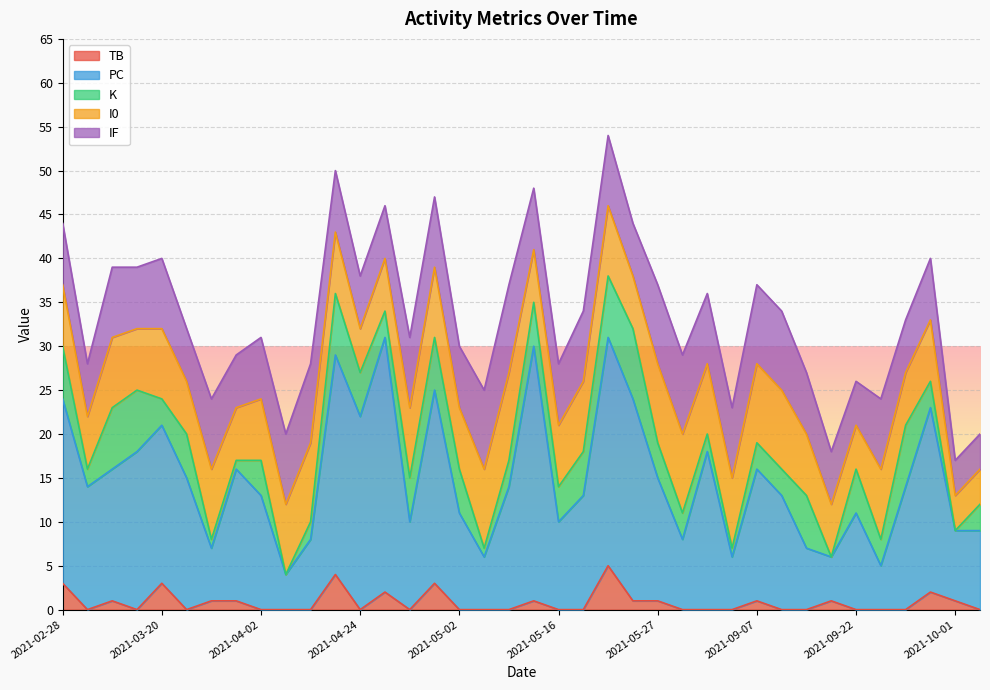

What is the value of the IF point at the 37th from the left?

4